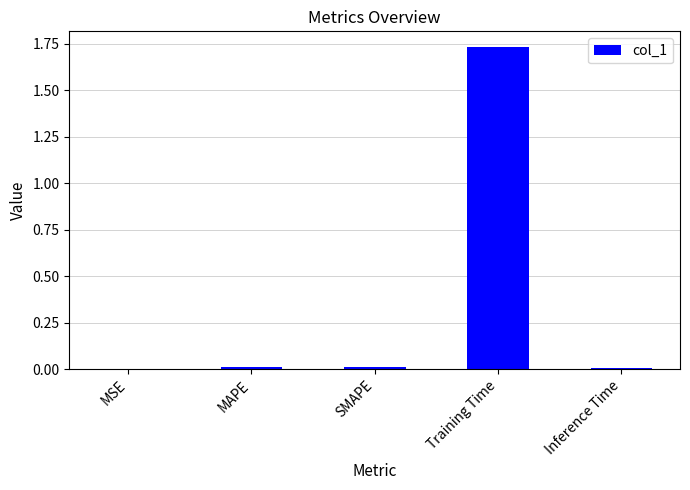

Are the bars horizontal?

No